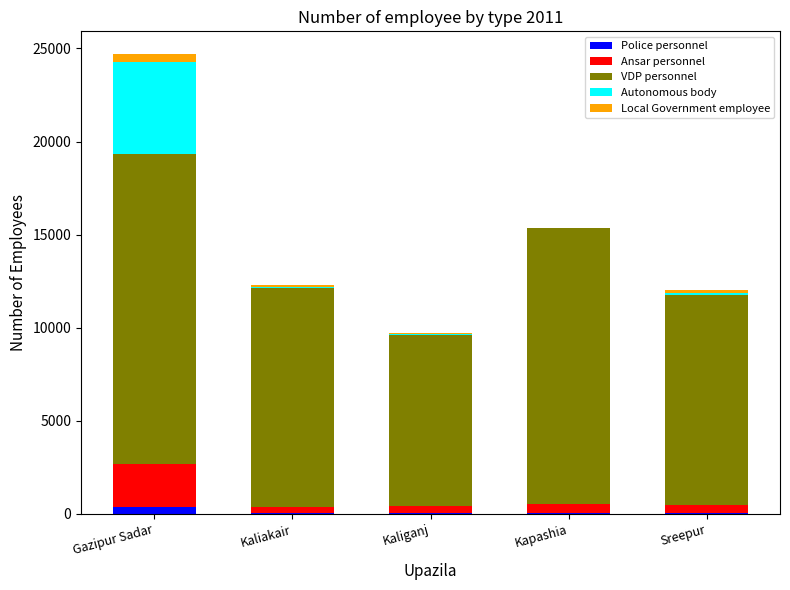

At which category is the sum across all series the highest?

Gazipur Sadar